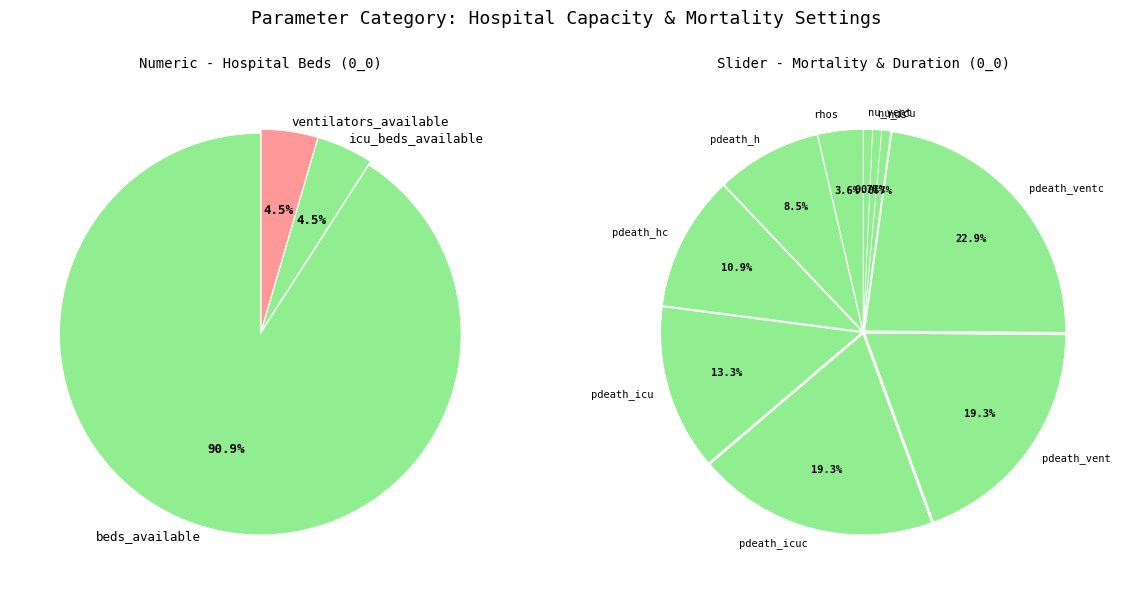

Do pdeath_icu and nu_icu together represent more than half of the pie?

No